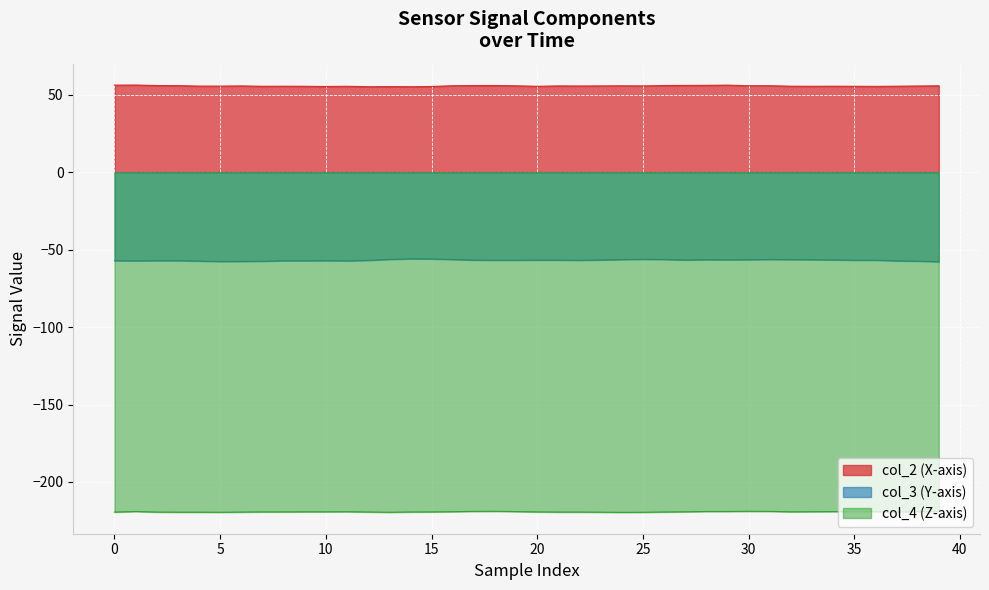

Rank the series by their average value, from lowest to highest.

col_4 (Z-axis), col_3 (Y-axis), col_2 (X-axis)